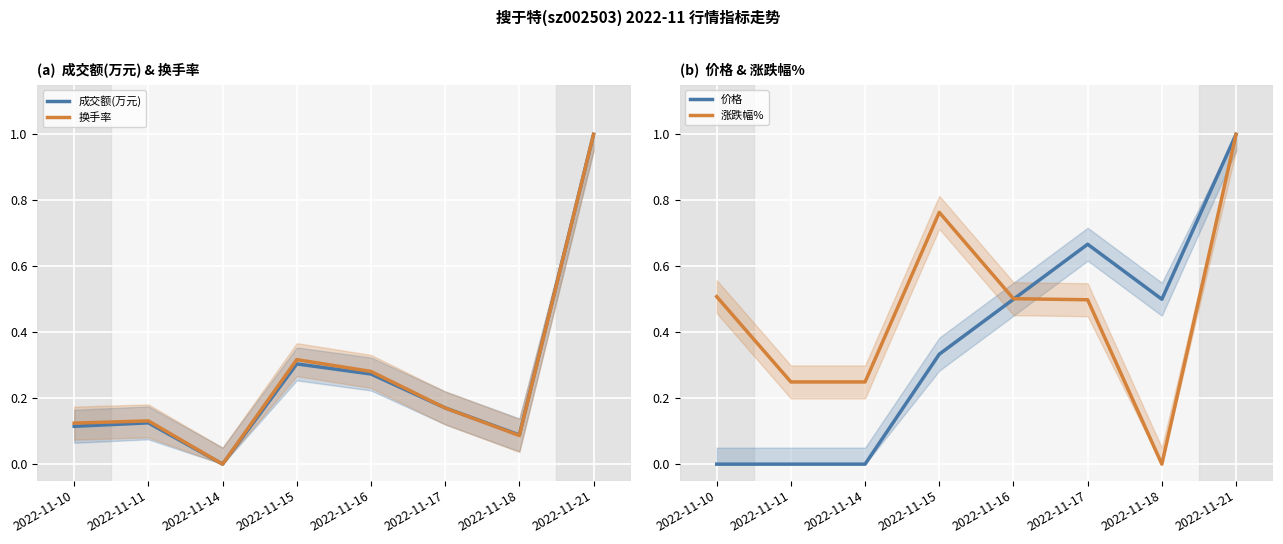

What are all the series names shown in the legend?

成交额(万元), 换手率, 价格, 涨跌幅%